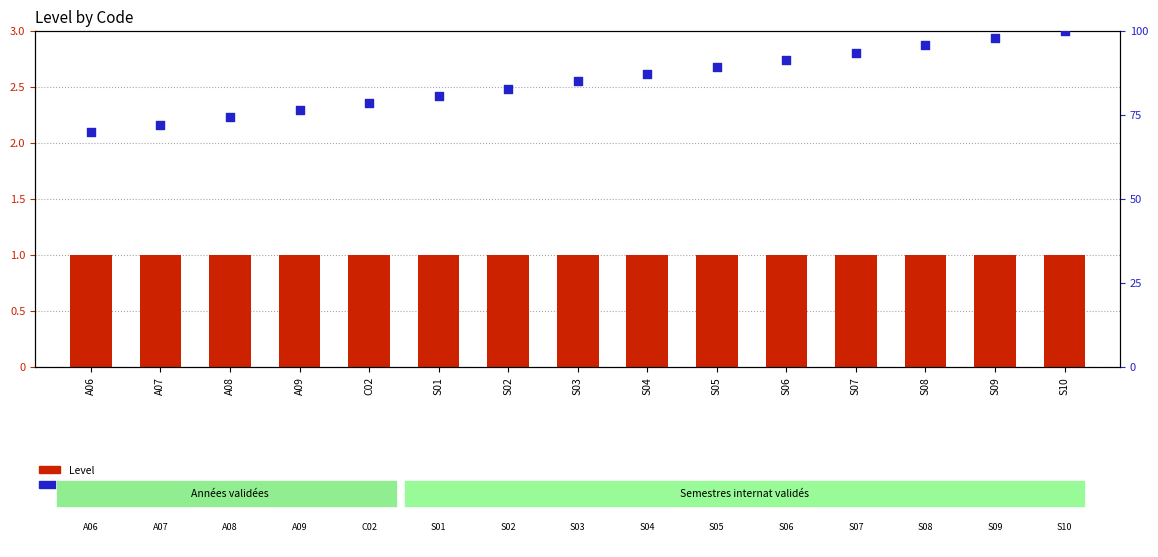

Is the value of Level at S08 greater than the value of percentile rank within the sample at S05?

No